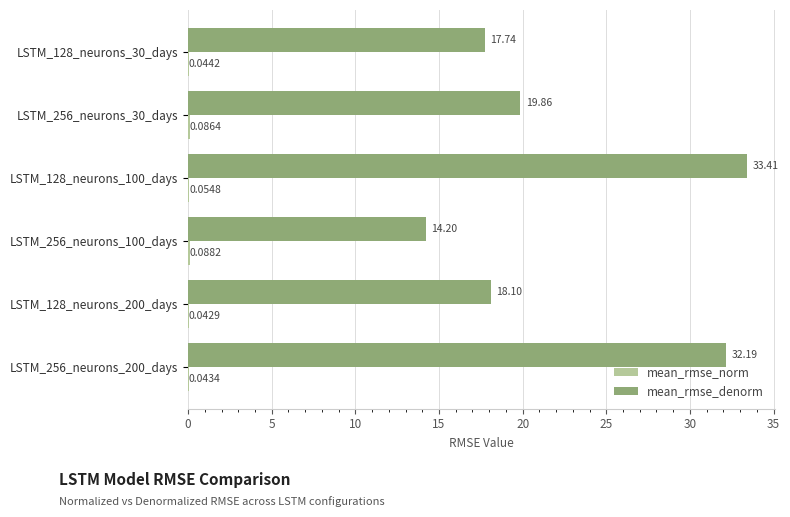

What is the sum of all mean_rmse_denorm values?

135.5